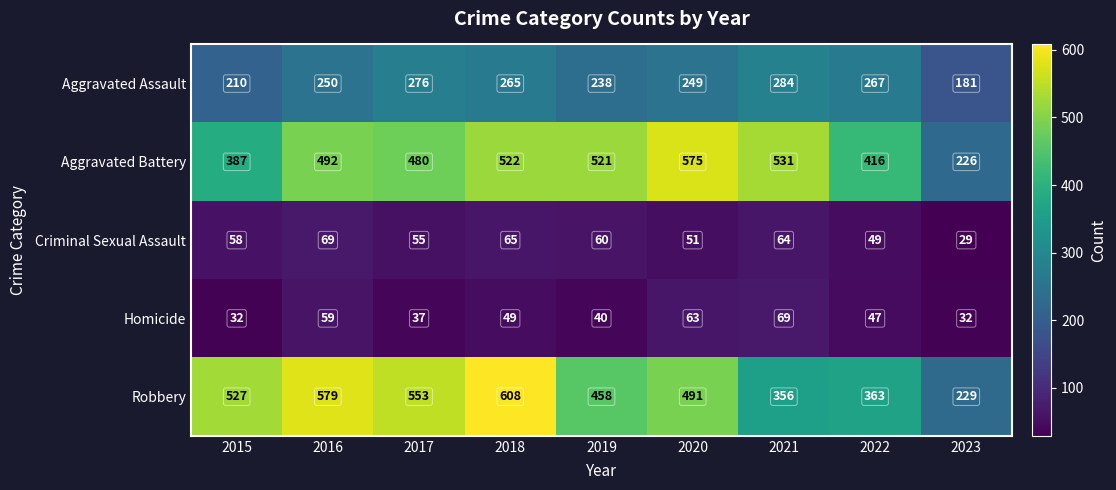

Where is Aggravated Assault nearest to the value 232?

2019